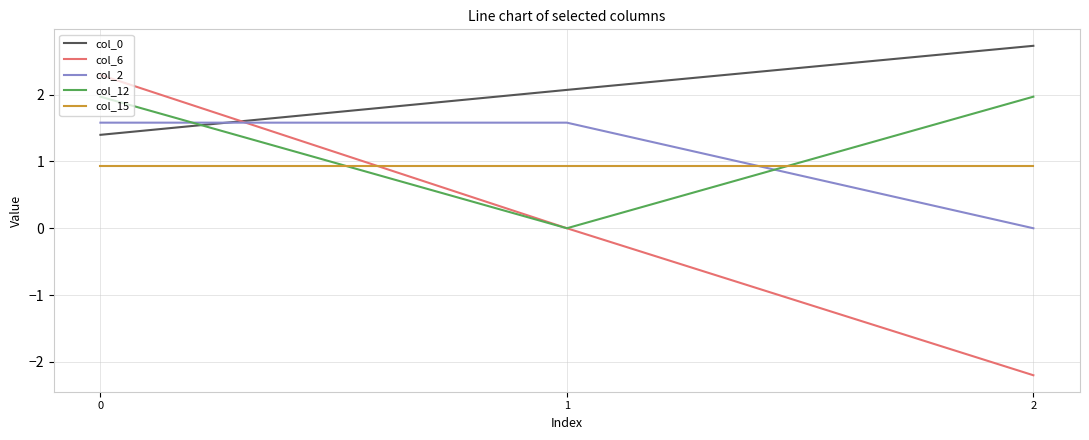

Reading right to left, extract all data points from this chart.

col_0: 2=2.7	1=2.1	0=1.4
col_6: 2=-2.2	1=0.0	0=2.3
col_2: 2=0.0	1=1.6	0=1.6
col_12: 2=2.0	1=0.0	0=2.0
col_15: 2=0.9	1=0.9	0=0.9